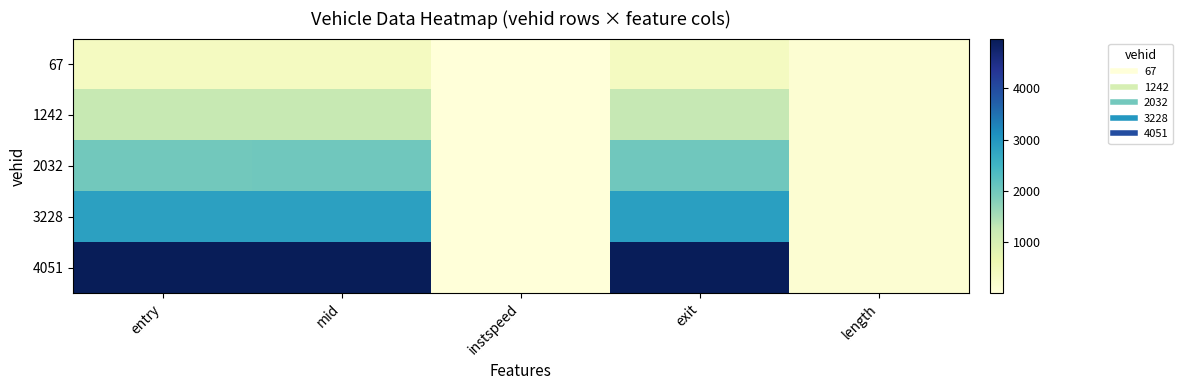

Reading left to right, transcribe all the data shown in this chart.

67: entry=379.4	mid=383.3	instspeed=14.5	exit=387.1	length=112.4
1242: entry=1238.1	mid=1242.3	instspeed=13.5	exit=1263.4	length=112.4
2032: entry=2001.2	mid=2005.1	instspeed=13.7	exit=2009.0	length=112.4
3228: entry=2851.0	mid=2855.3	instspeed=14.8	exit=2860.6	length=112.4
4051: entry=4969.6	mid=4973.3	instspeed=5.0	exit=4947.0	length=112.4